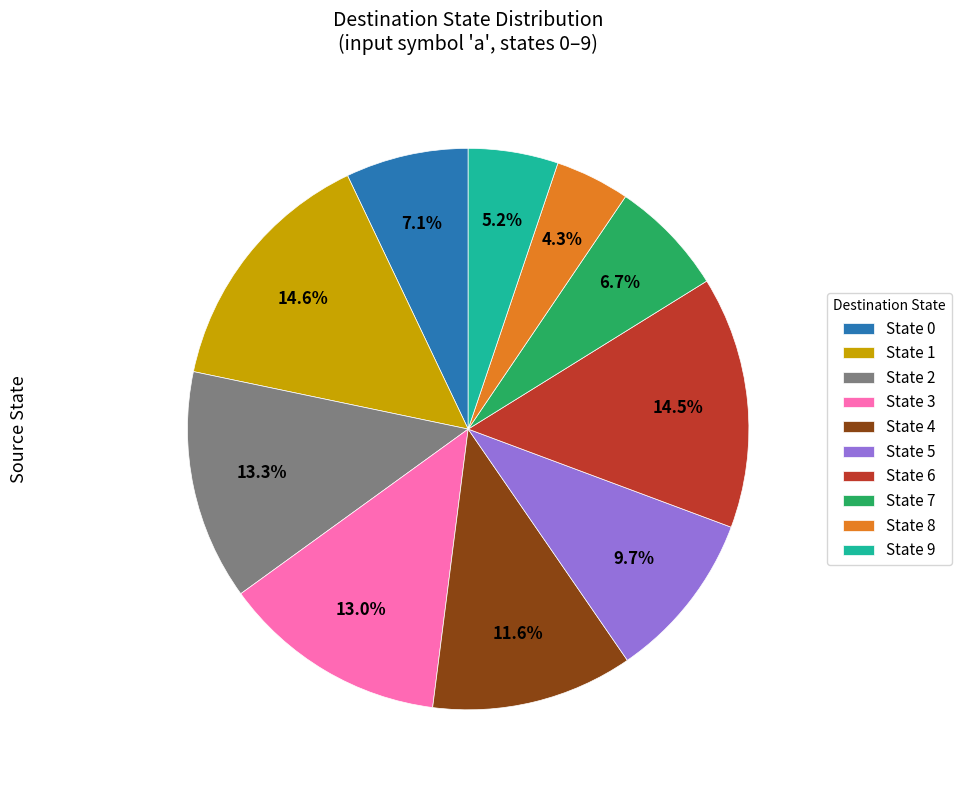

How many segments does this pie chart have?

10